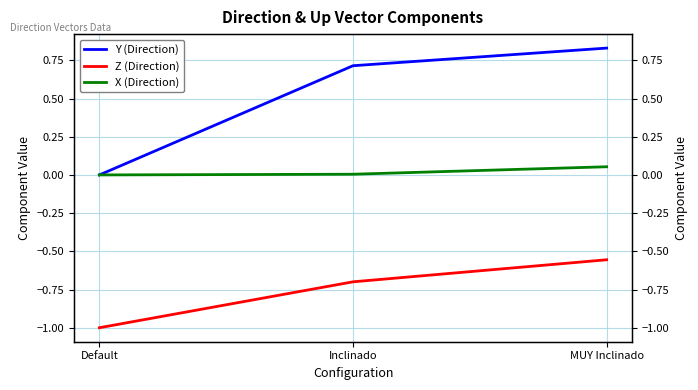

What is the sum of all Z (Direction) values?

-2.3